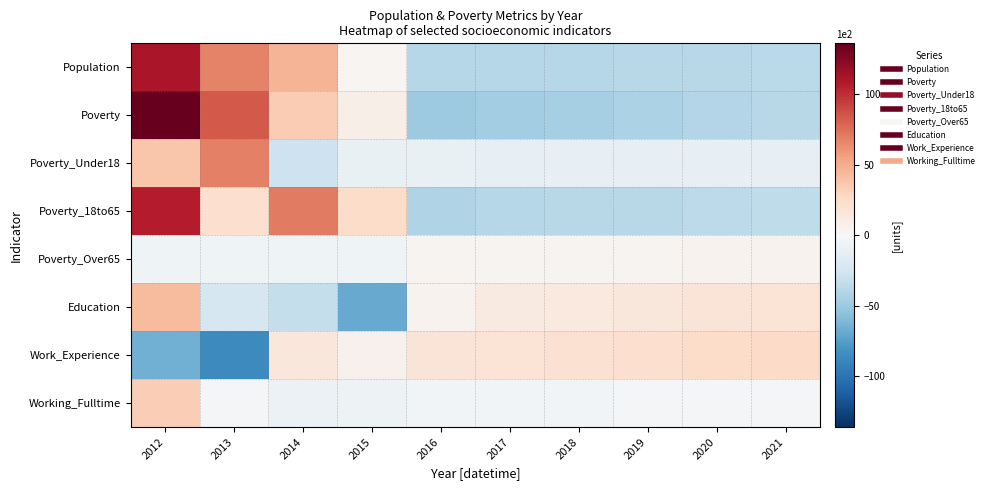

What is the minimum value shown in the chart?

-87.0